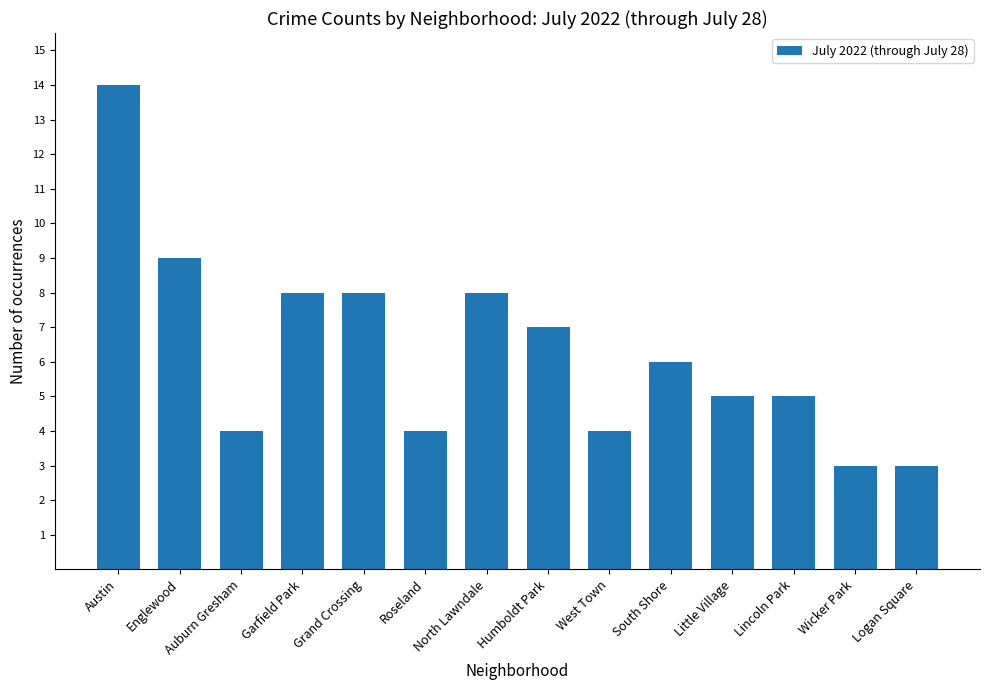

Count the number of categories in the chart.

14